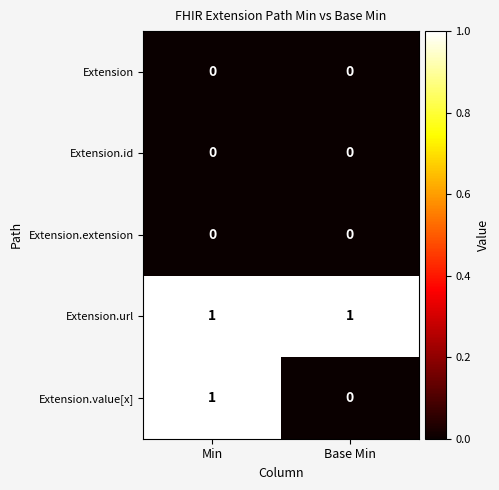

Which series has the largest total across all categories?

Extension.url